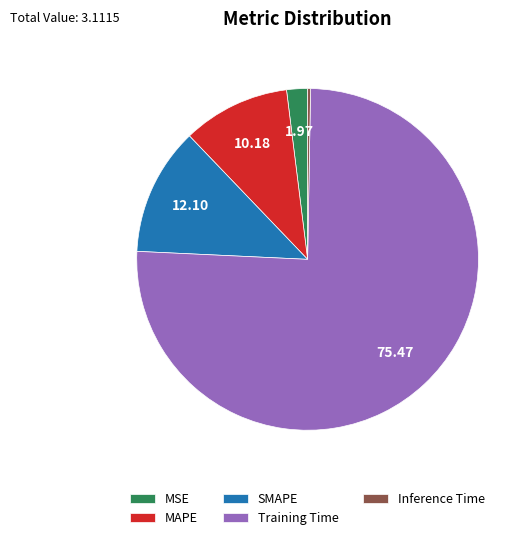

Count the number of slices in the pie.

5